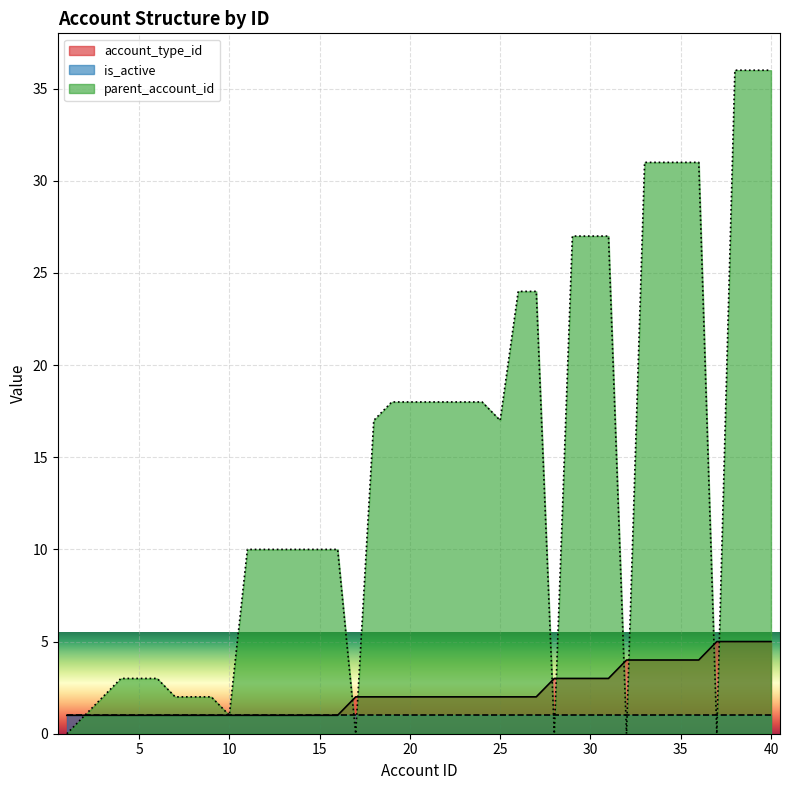

The account_type_id series shows 2 at 25. True or false?

True